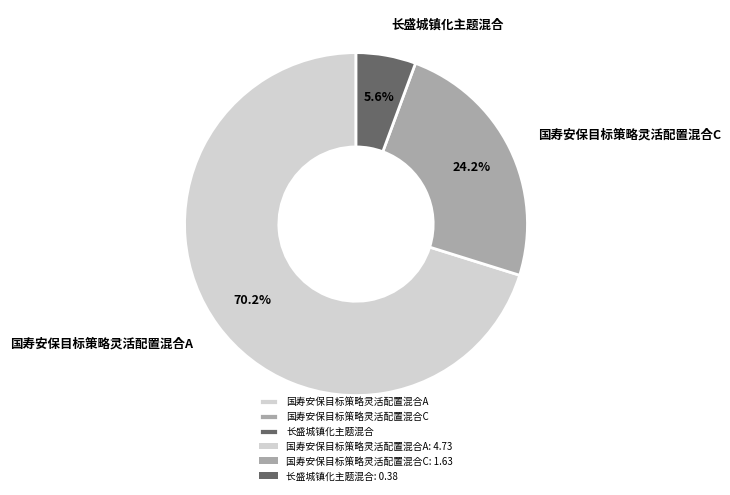

Approximately how many times larger is the value at 长盛城镇化主题混合 compared to 国寿安保目标策略灵活配置混合C?

0.2